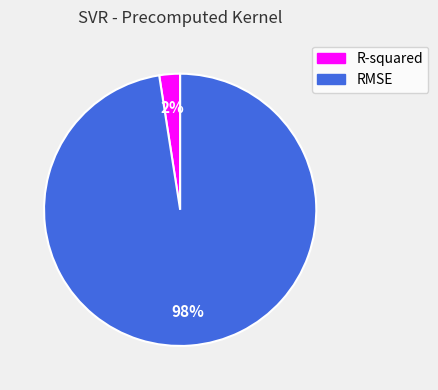

How many slices are in this pie chart?

2